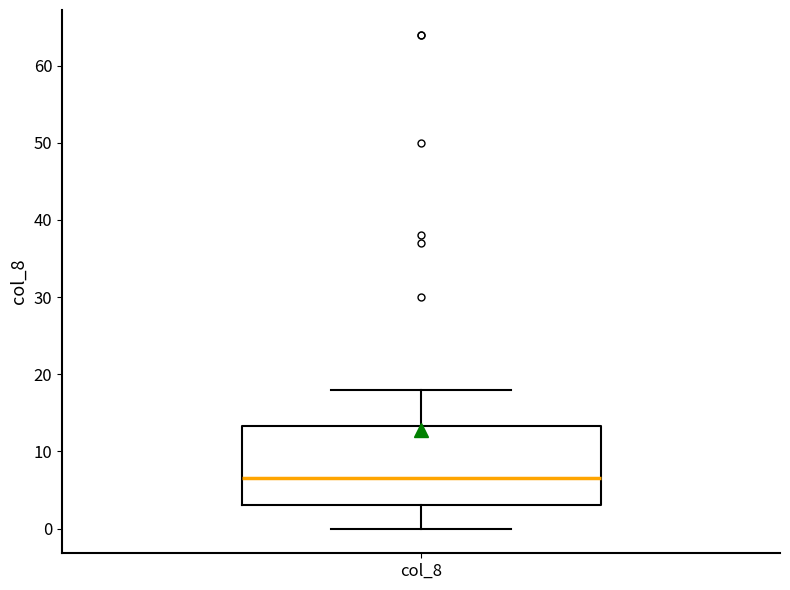

Transcribe this box plot: give where the median line is, the range the box spans, and where the two whiskers end, as read against the y-axis. The values are not printed on the chart, so give them approximately, as read against the axis.

median 7, box 3 to 13, whiskers 0 to 18